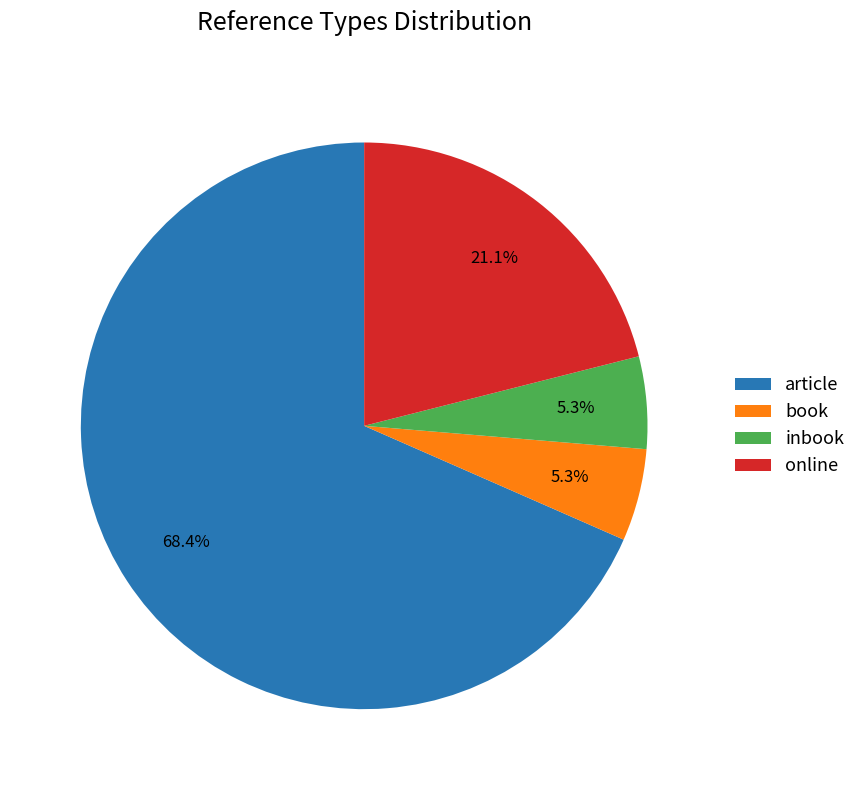

What is the majority slice?

article